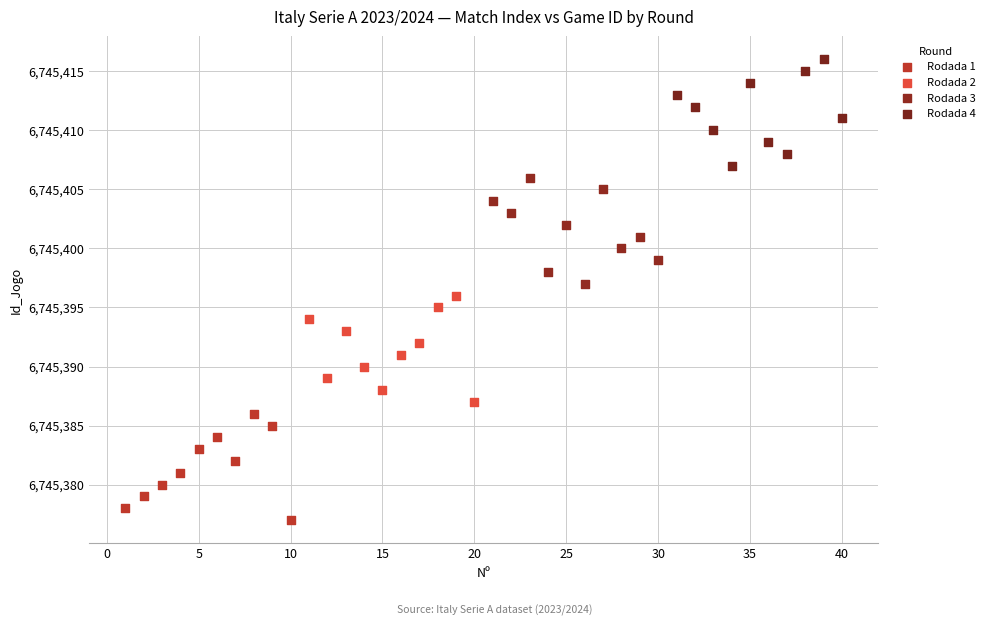

Which series reaches the maximum Y coordinate?

Rodada 4